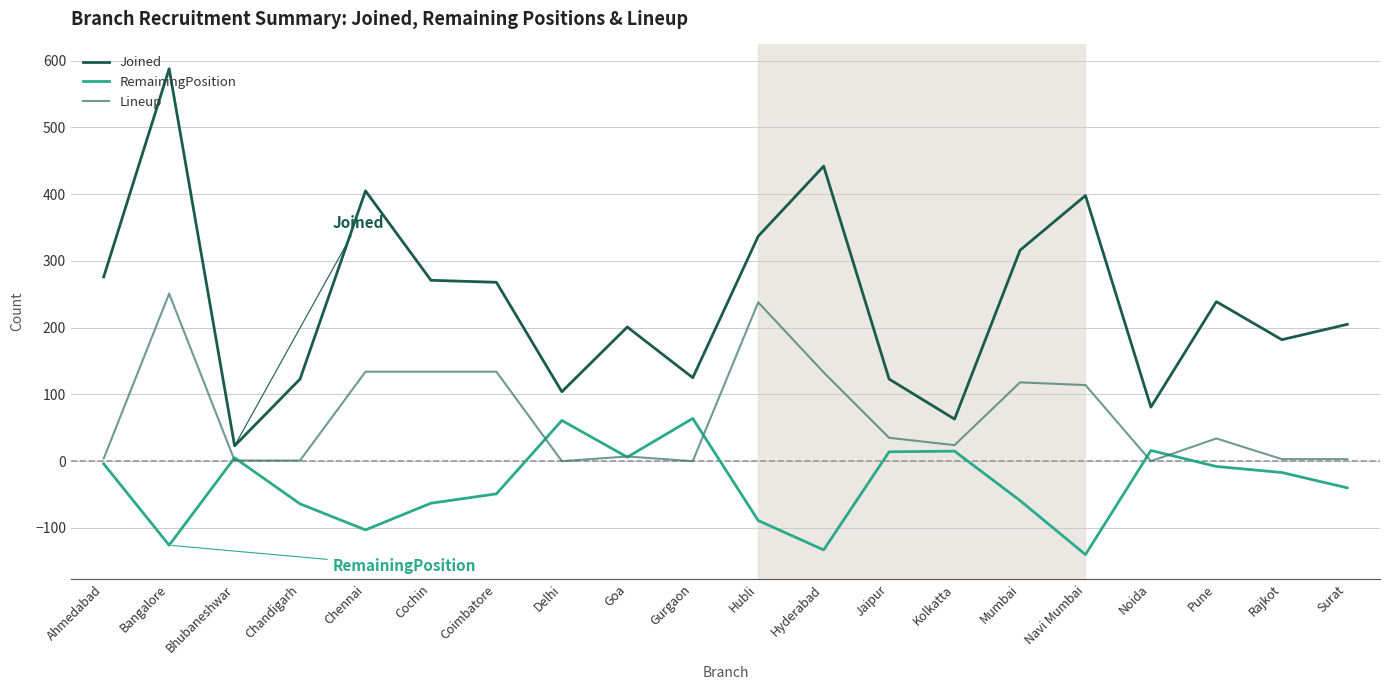

Which category has the highest value across all series?

Bangalore